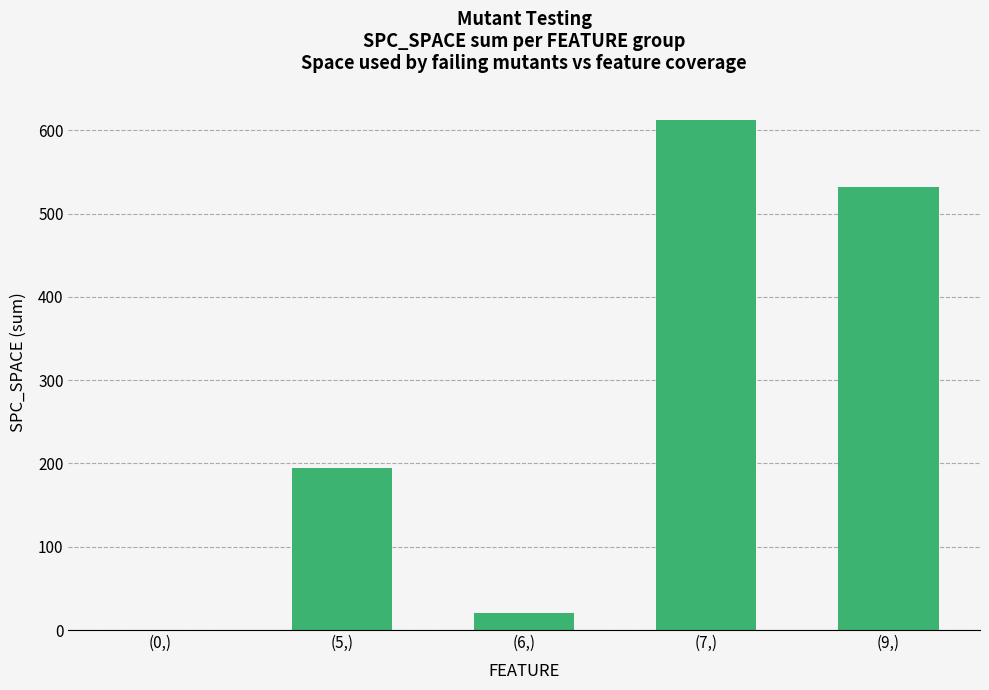

What is the sum of all values?

1359